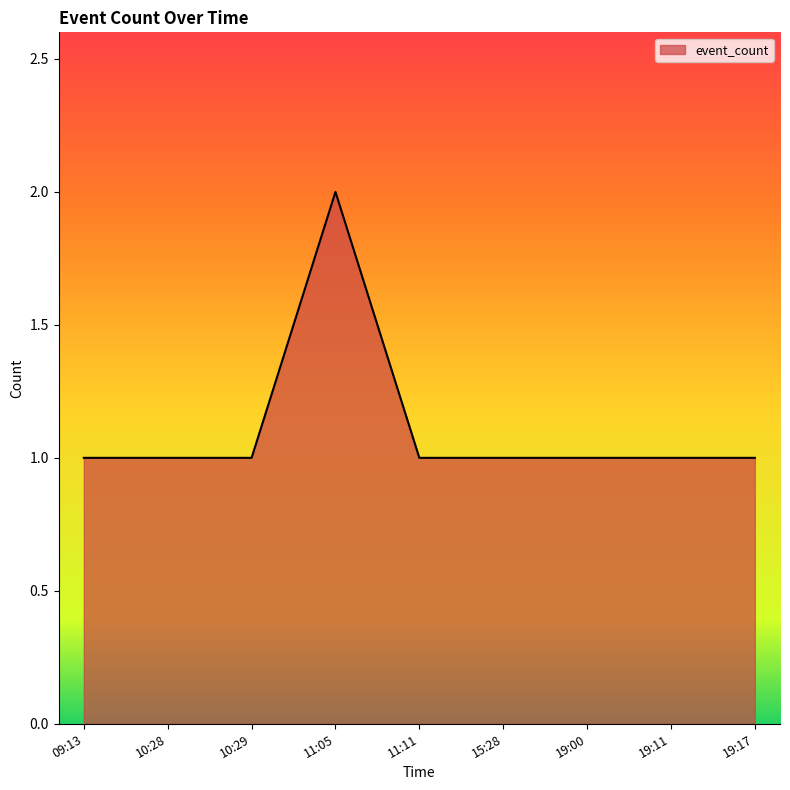

What is the average value?

1